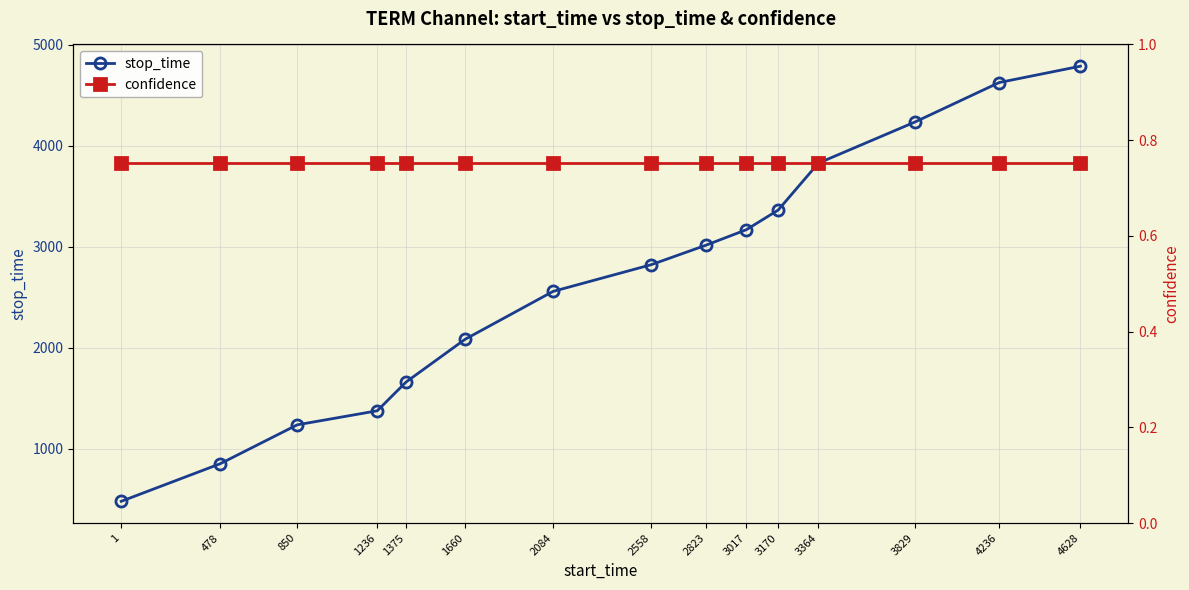

Is the value of confidence at 850 greater than the value of stop_time at 1?

No